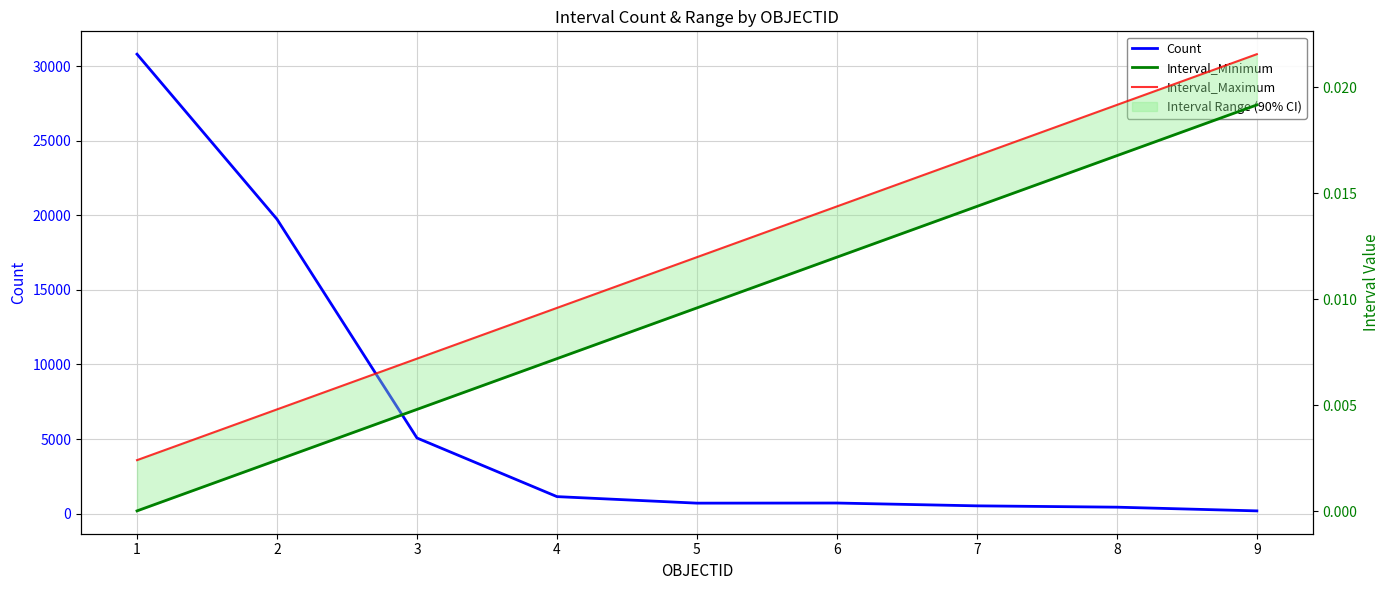

True or false: Interval_Minimum and Interval_Maximum cross at least once.

False